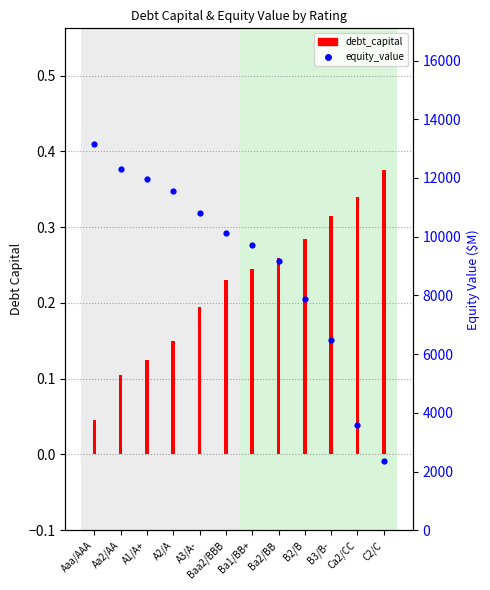

Which series has the largest total across all categories?

equity_value